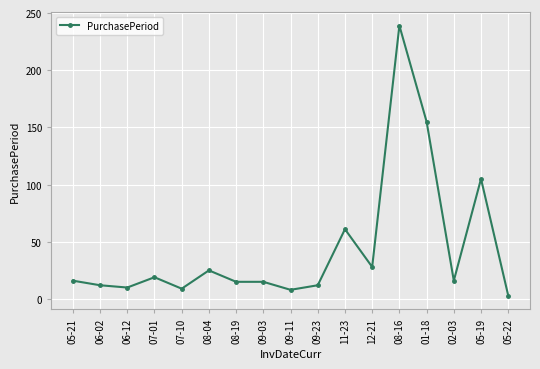

What is the maximum value shown in the chart?

239